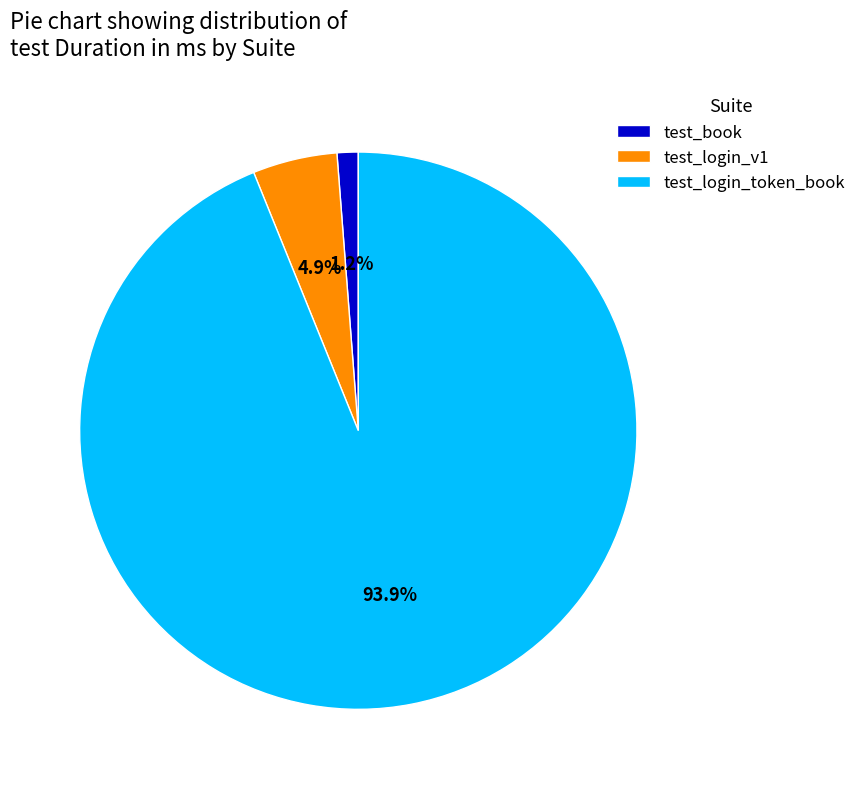

Rank the categories by value from lowest to highest.

test_book, test_login_v1, test_login_token_book